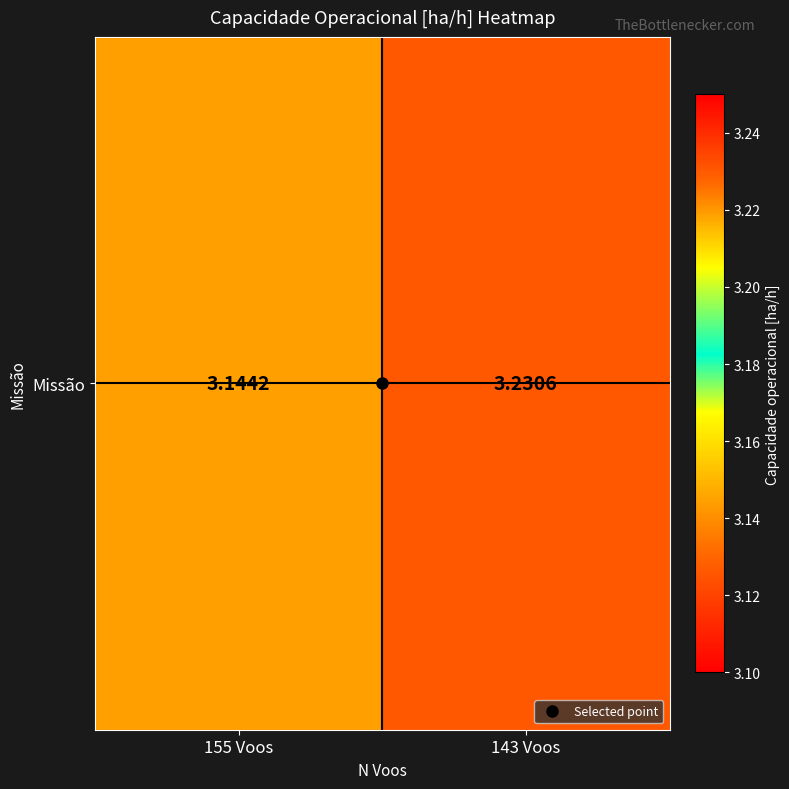

Reading left to right, transcribe all the data shown in this chart.

155 Voos=3.1	143 Voos=3.2